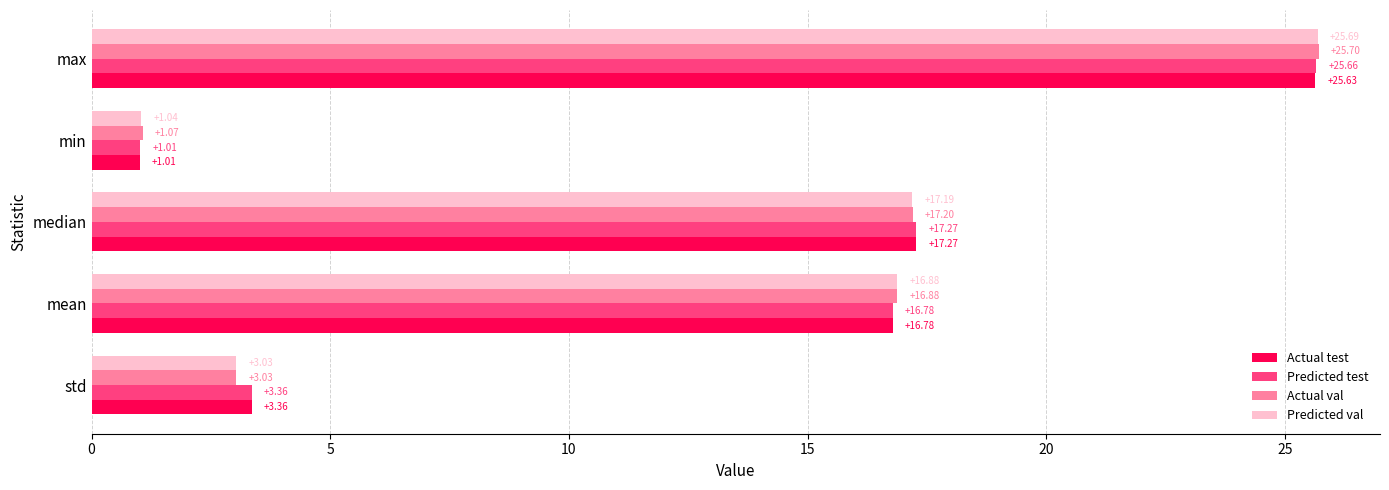

What are all the series names shown in the legend?

Actual test, Predicted test, Actual val, Predicted val